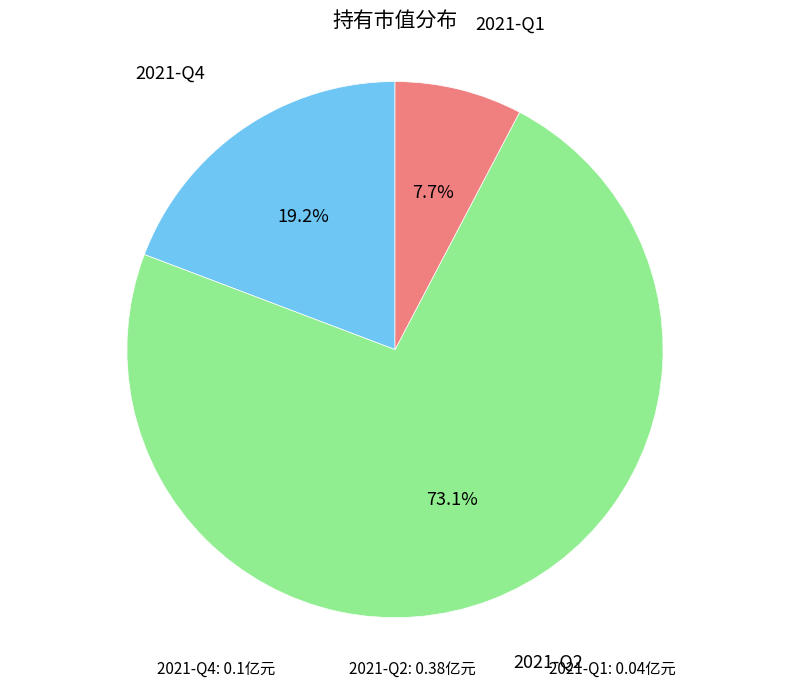

What is the majority slice?

2021-Q2